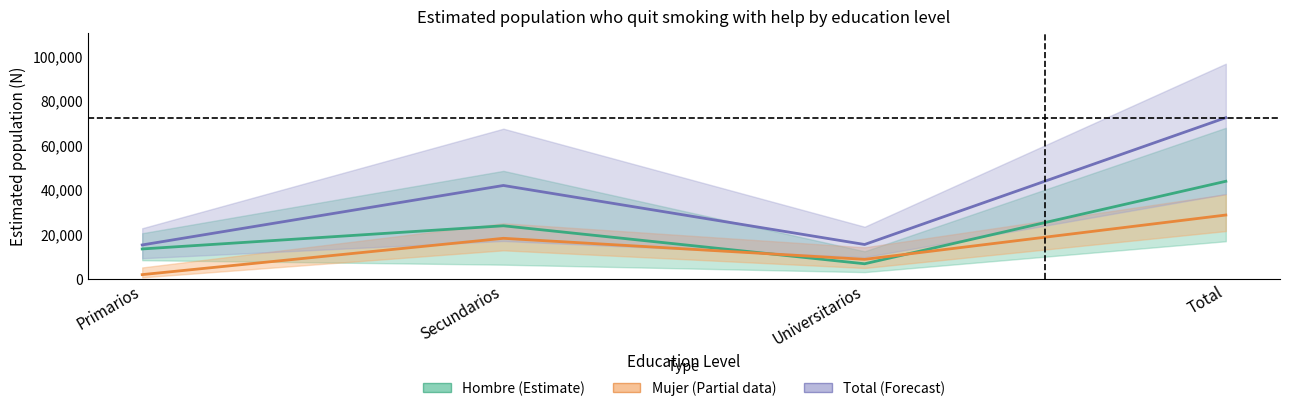

At Universitarios, list the series in order from smallest to largest.

Hombre (Estimate), Mujer (Partial), Total (Forecast)